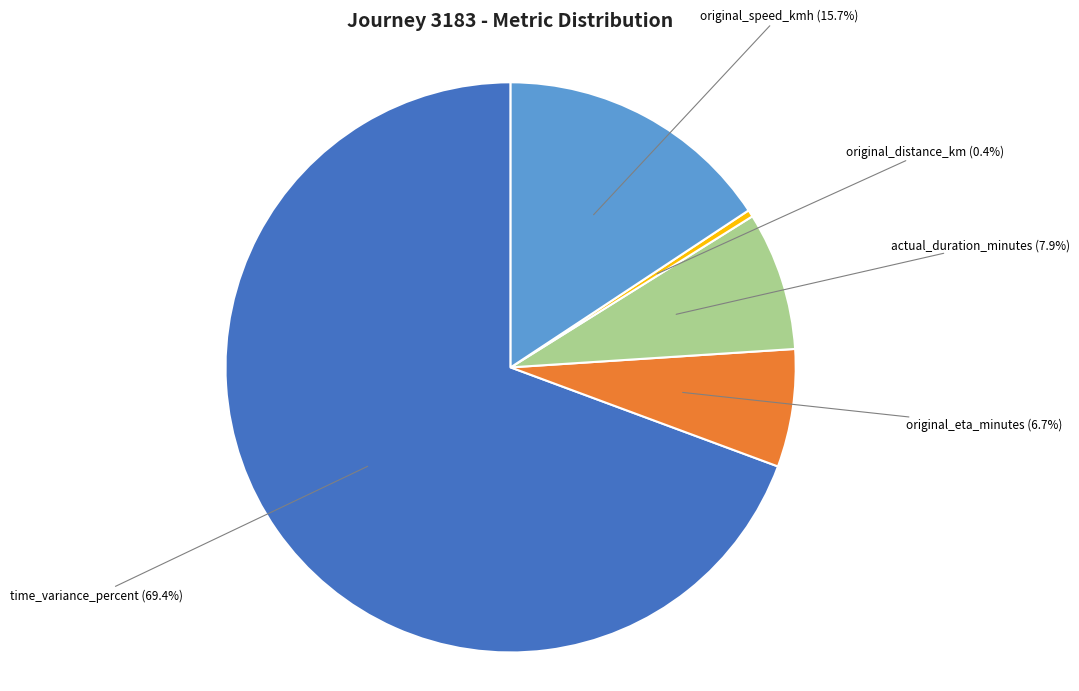

Which slice represents more than half of the pie?

time_variance_percent (69.4%)